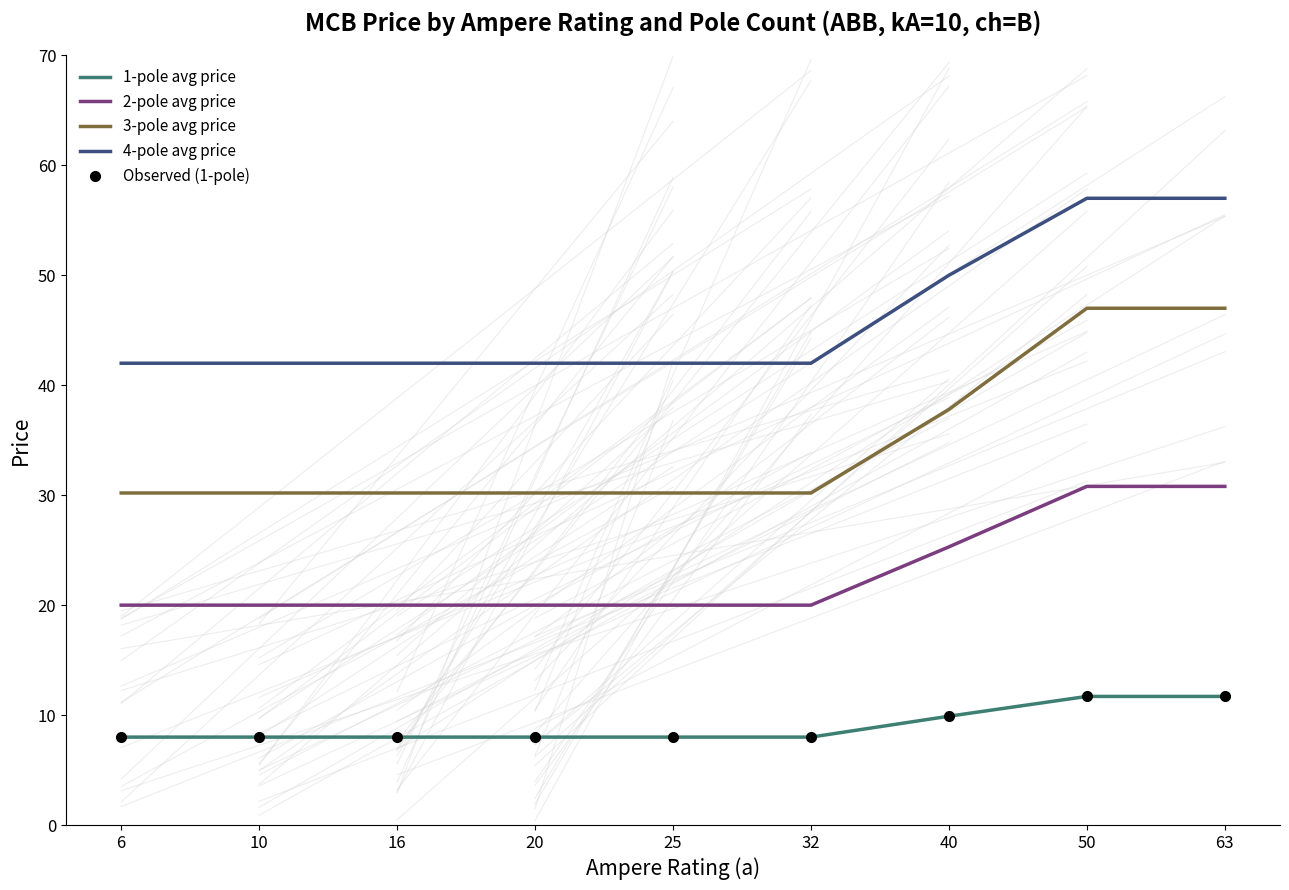

Count the number of categories in the chart.

9